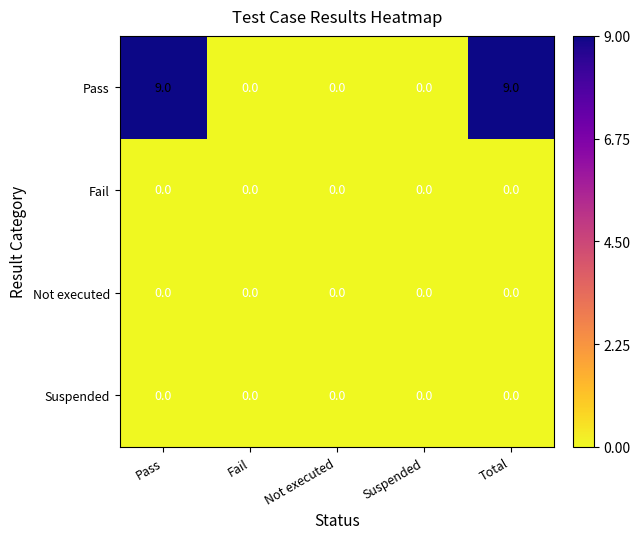

What is the difference between the second highest and minimum values in the Pass series?

9